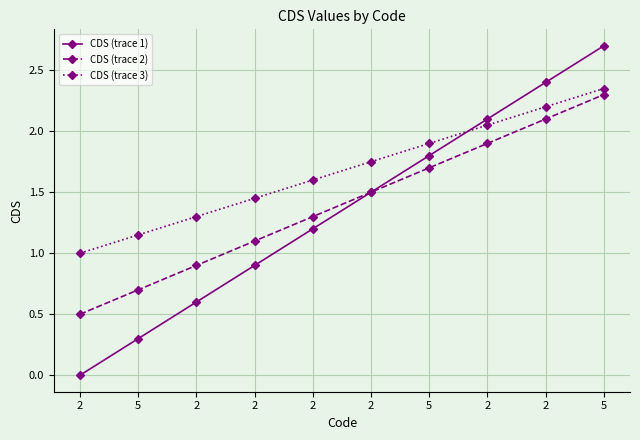

What are all the series names shown in the legend?

CDS (trace 1), CDS (trace 2), CDS (trace 3)